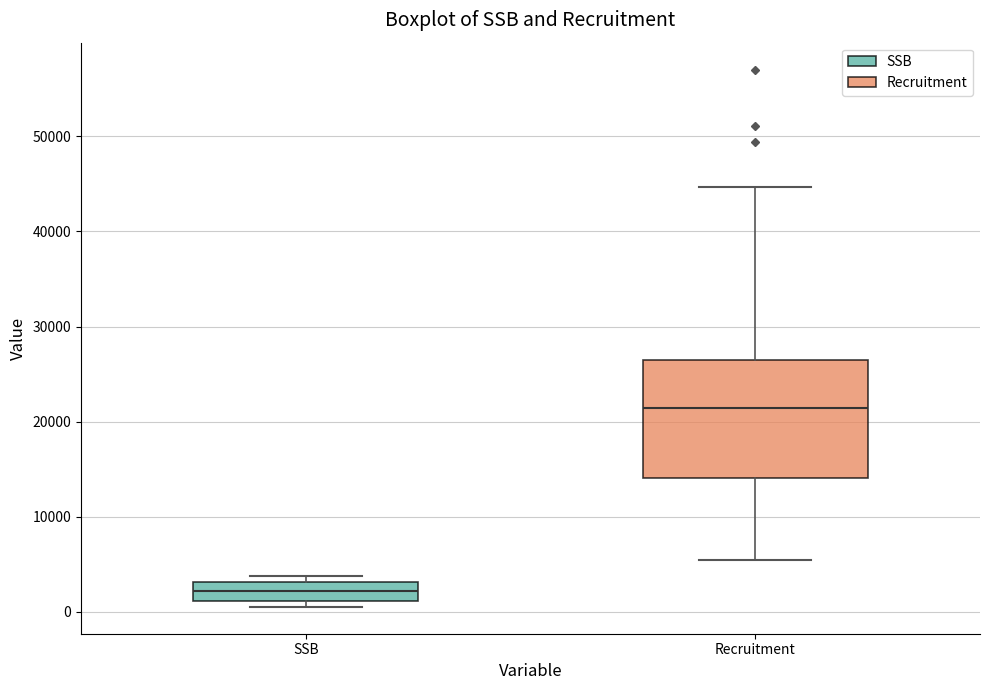

Reading left to right, read every box against the y-axis: the position of its median line, the range the box covers, and the ends of its whiskers. The values are not printed on the chart, so give them approximately, as read against the axis.

SSB: median 2000, box 1000 to 3000, whiskers 1000 (just below the box's lower edge) to 4000
Recruitment: median 21000, box 14000 to 26000, whiskers 5000 to 45000